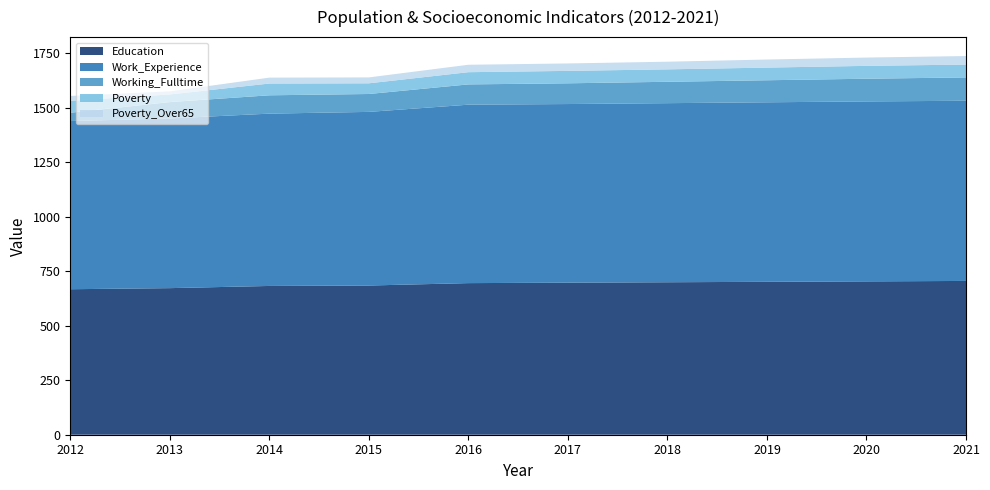

What is the lowest value of the Education series?

667